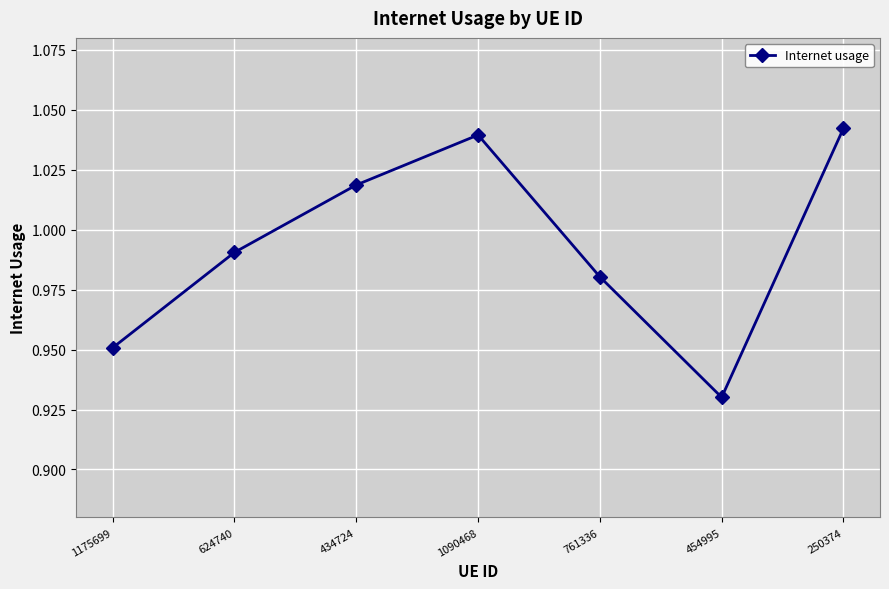

What is the difference between the second highest and minimum values?

0.1